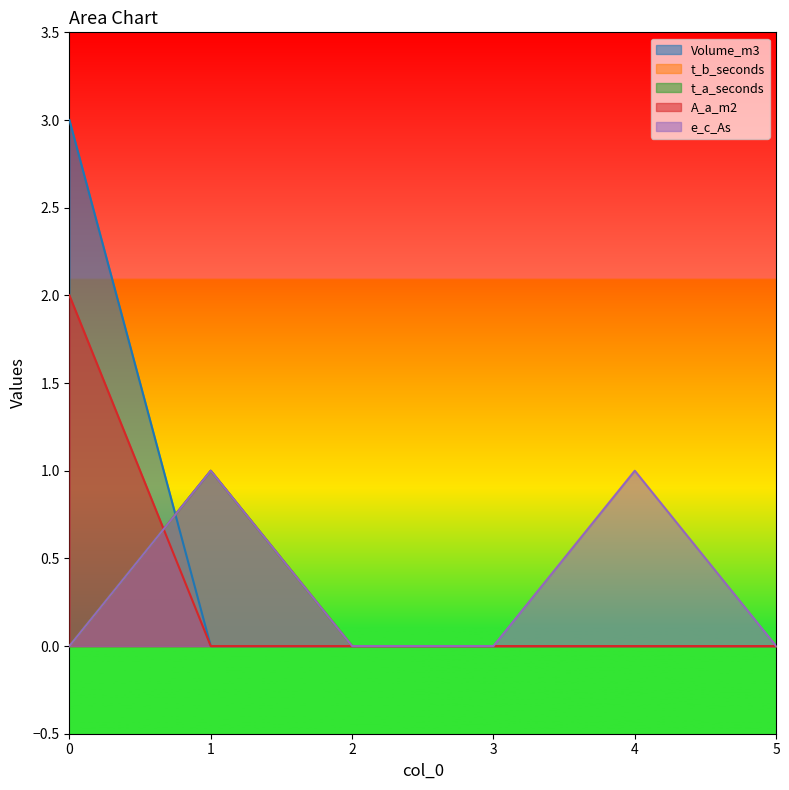

The value of A_a_m2 at 0 is 2. True or false?

True